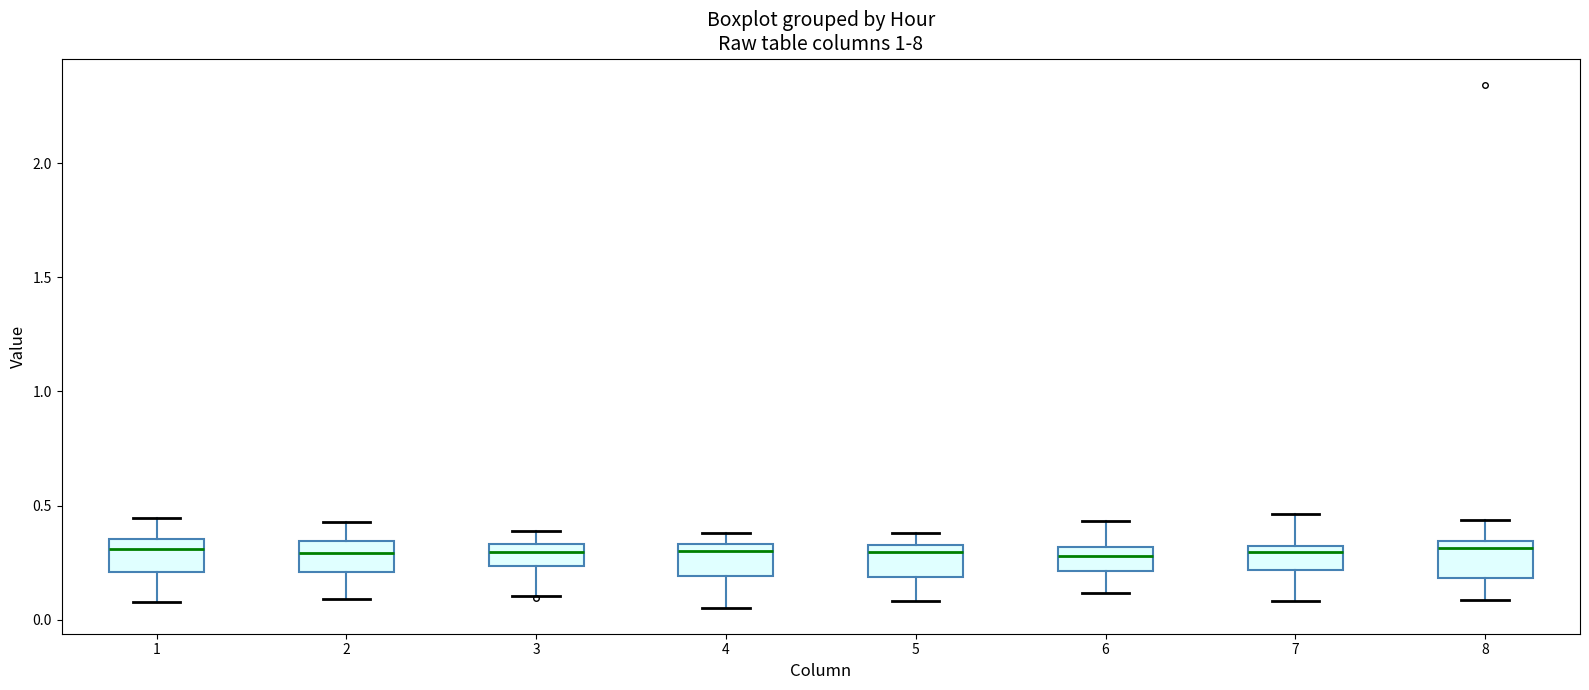

Reading left to right, transcribe this box plot: for each box, give where its median line is, the range the box spans, and where its two whiskers end, as read against the y-axis. The values are not printed on the chart, so give them approximately, as read against the axis.

1: median 0.30, box 0.20 to 0.35, whiskers 0.10 to 0.45
2: median 0.30, box 0.20 to 0.35, whiskers 0.10 to 0.45
3: median 0.30, box 0.25 to 0.35, whiskers 0.10 to 0.40
4: median 0.30, box 0.20 to 0.35, whiskers 0.05 to 0.40
5: median 0.30, box 0.20 to 0.35, whiskers 0.10 to 0.40
6: median 0.30 (inside the box), box 0.20 to 0.30, whiskers 0.10 to 0.45
7: median 0.30 (just below the box's upper edge), box 0.20 to 0.30, whiskers 0.10 to 0.45
8: median 0.30, box 0.20 to 0.35, whiskers 0.10 to 0.45